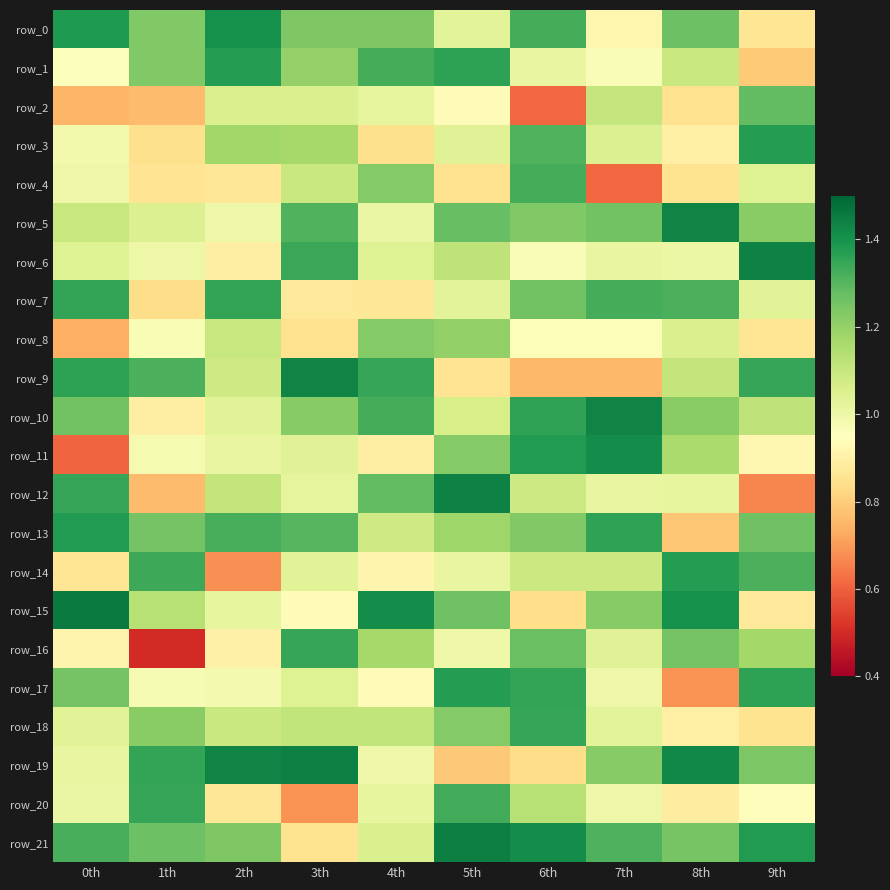

What is the sum of all row_1 values?

11.3